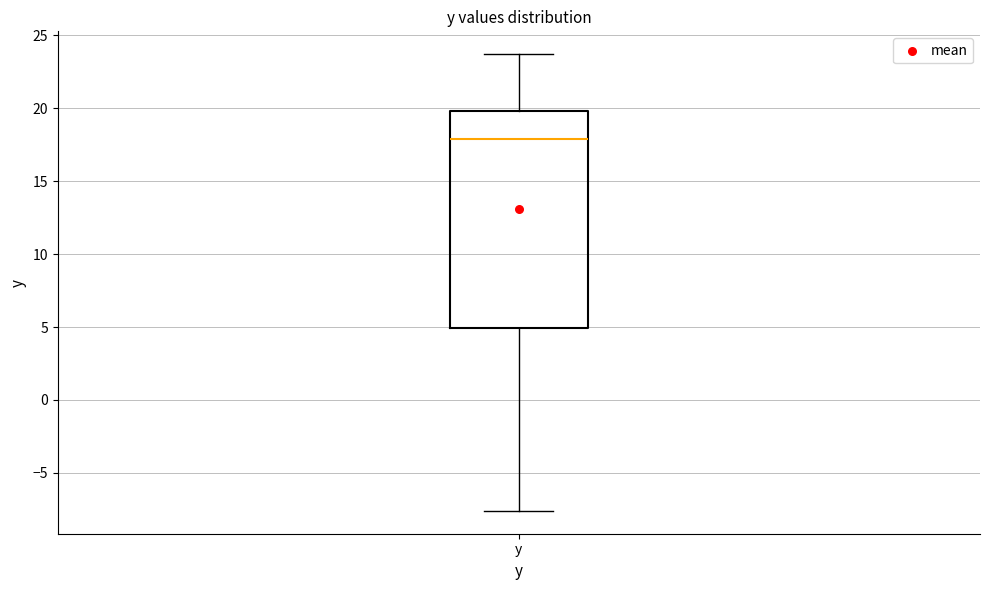

Transcribe this box plot: give where the median line is, the range the box spans, and where the two whiskers end, as read against the y-axis. The values are not printed on the chart, so give them approximately, as read against the axis.

median 18.0, box 5.0 to 20.0, whiskers -7.5 to 23.5